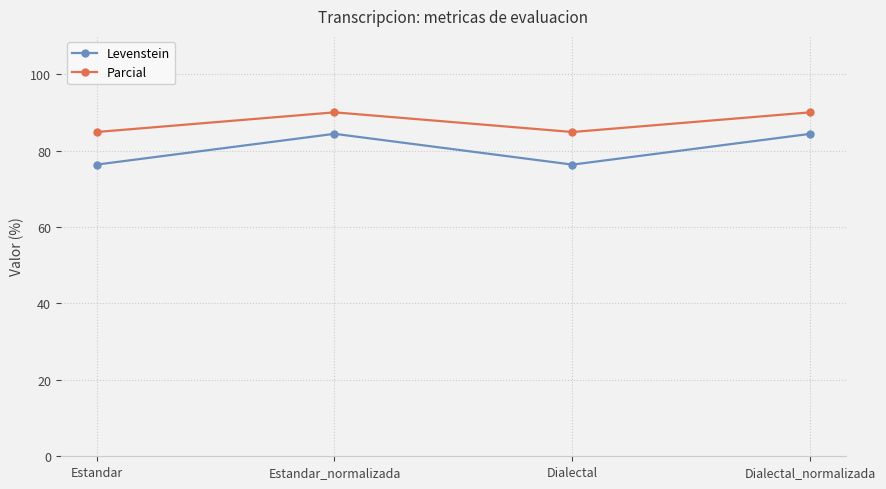

Reading left to right, what are all the values shown in this chart?

Levenstein: Estandar=76.3	Estandar_normalizada=84.4	Dialectal=76.3	Dialectal_normalizada=84.4
Parcial: Estandar=84.8	Estandar_normalizada=90.0	Dialectal=84.8	Dialectal_normalizada=90.0